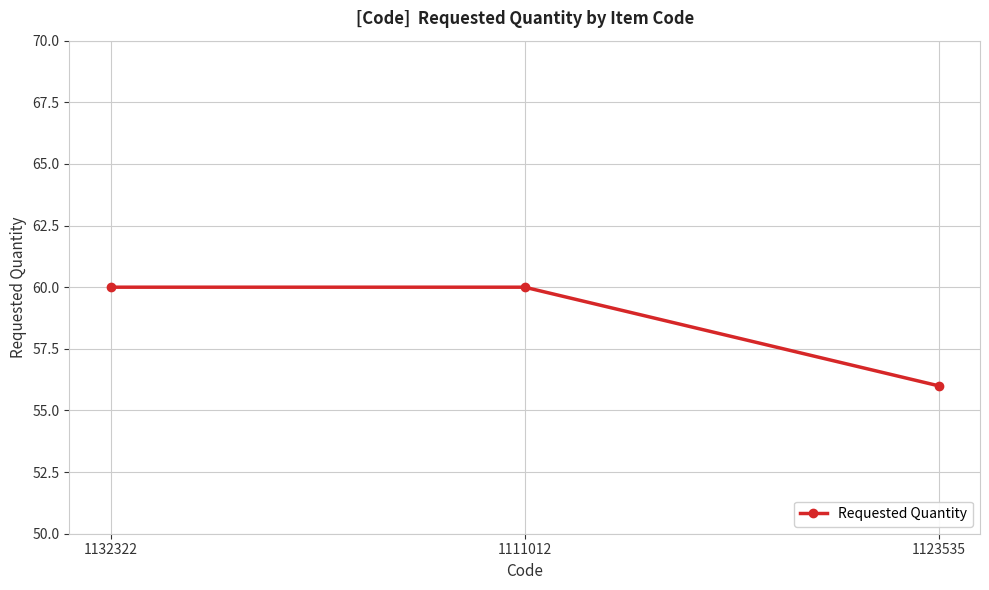

What is the difference between the maximum and minimum values?

4